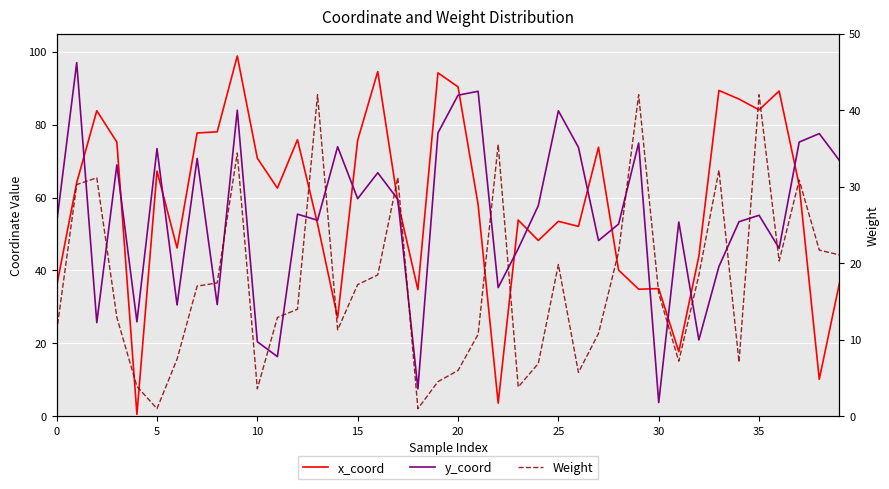

How many series are shown in this chart?

3